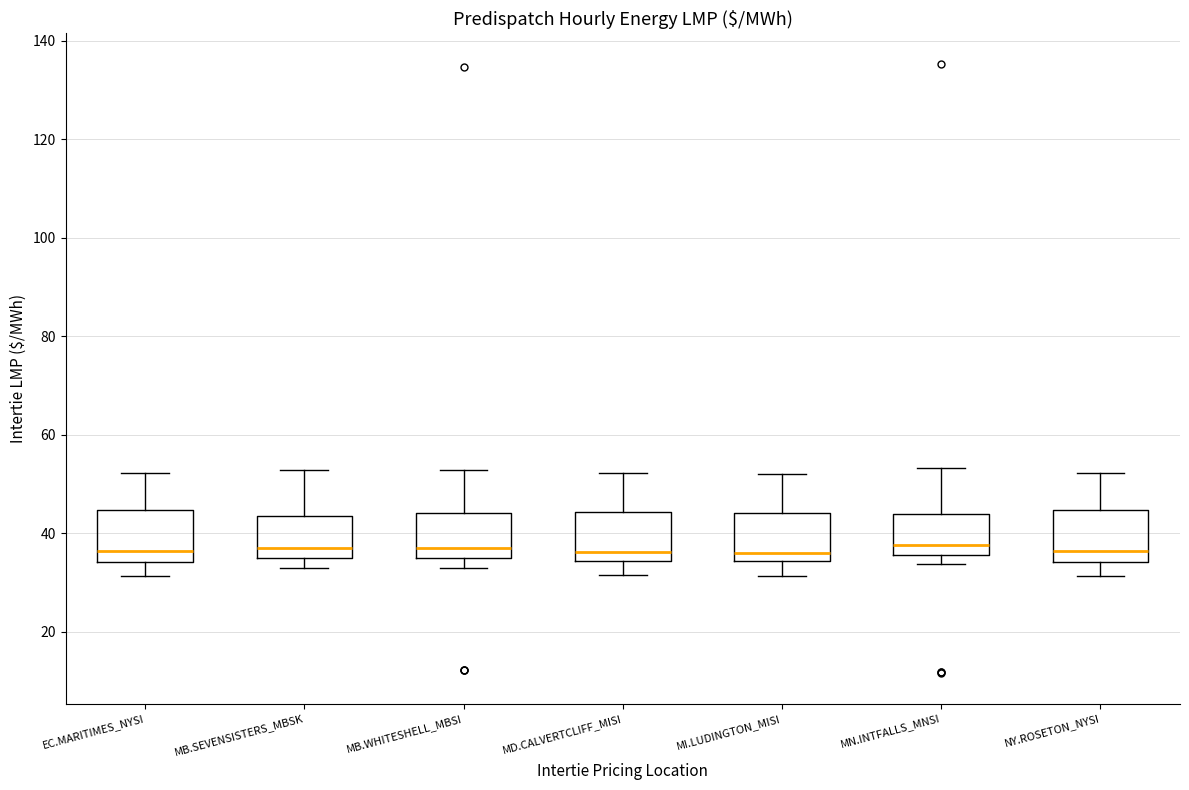

Where does the lower whisker of the box for MI.LUDINGTON_MISI end on the y-axis? The values are not printed on the chart, so give them approximately, as read against the axis.

32